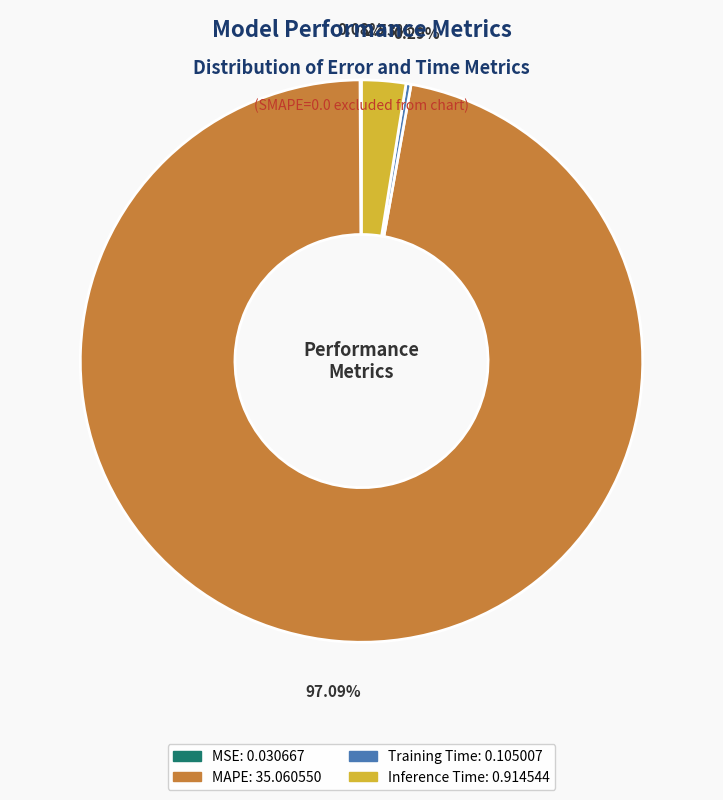

Which slice represents more than half of the pie?

MAPE